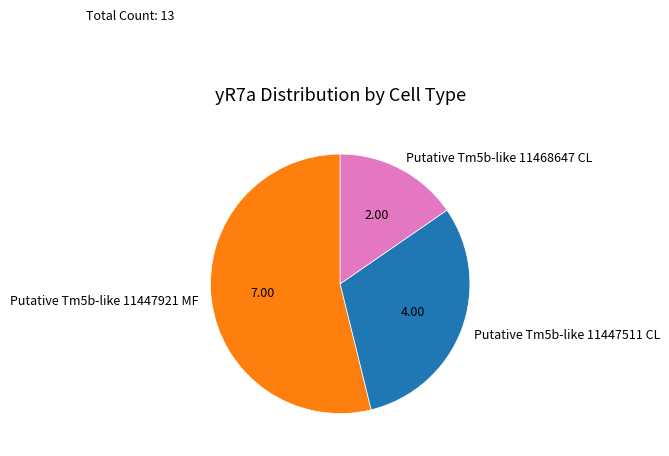

Which category accounts for the majority?

Putative Tm5b-like 11447921 MF